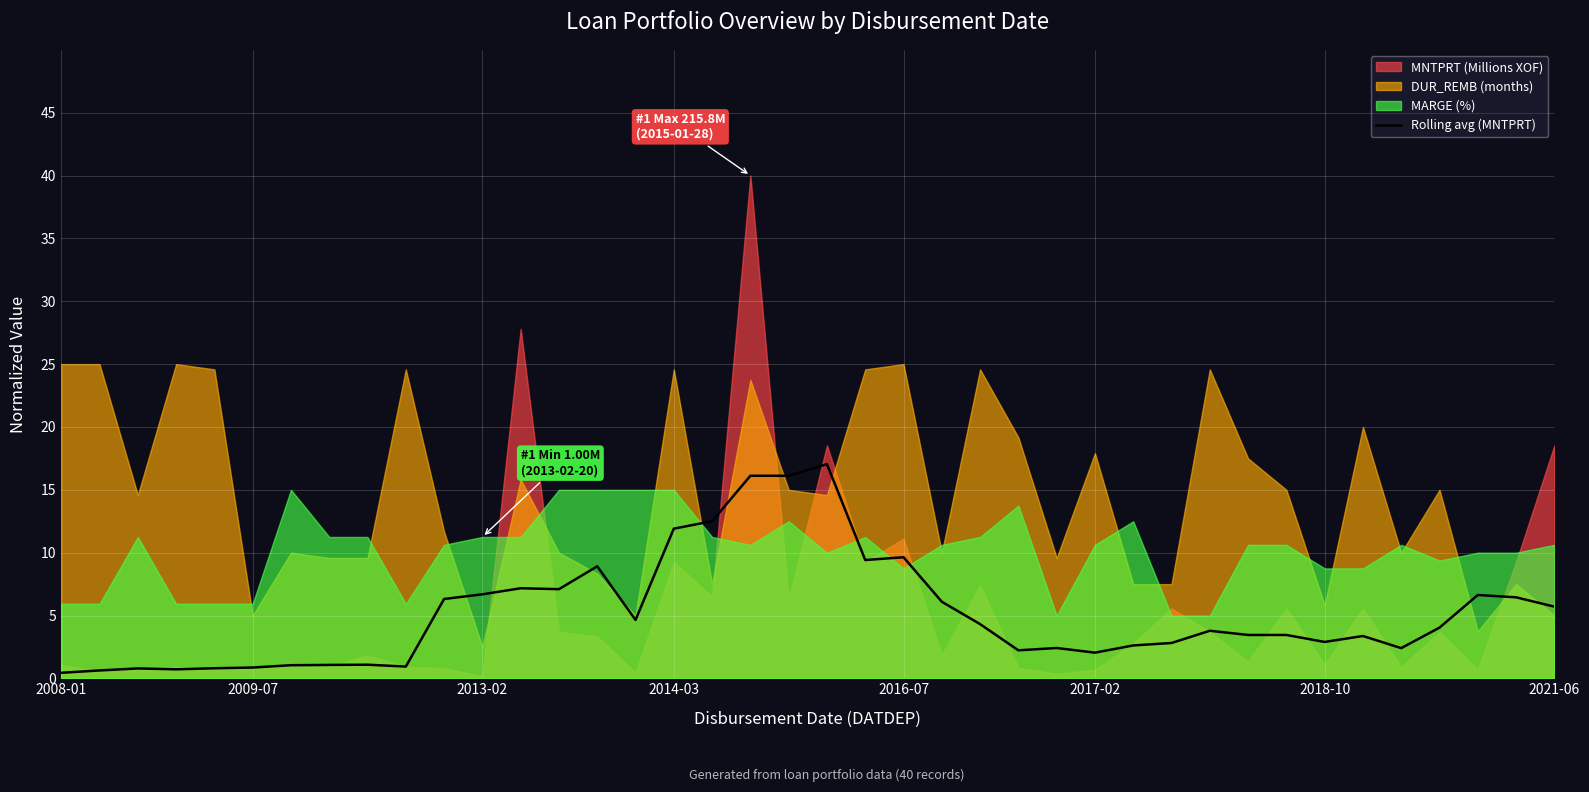

How many points are lower than both their immediate neighbors (excluding endpoints)?

9